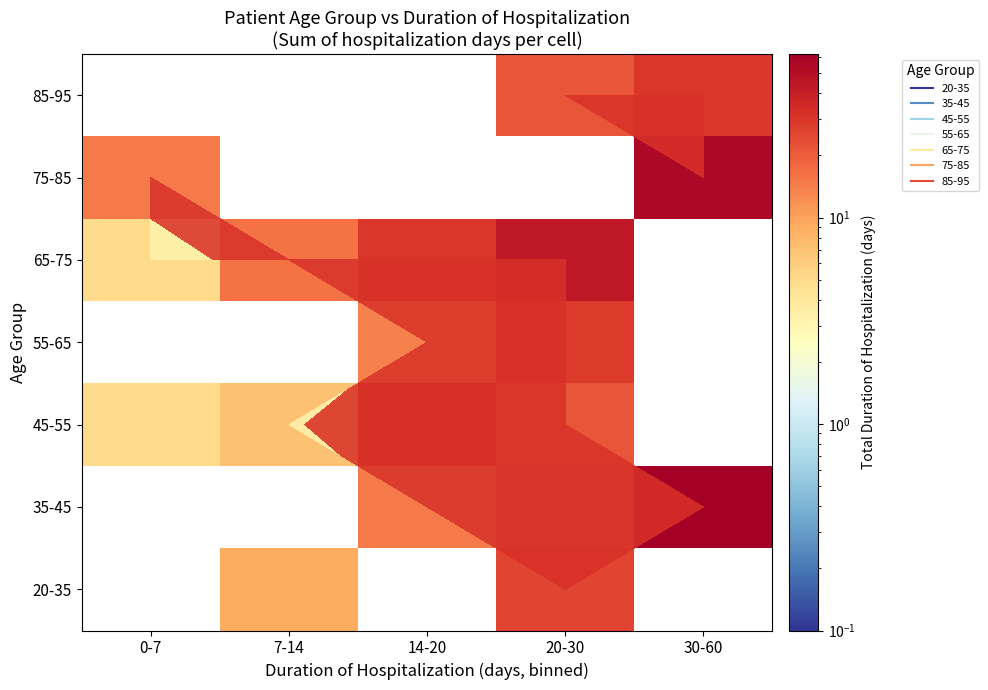

What is the total value across all series at 7-14?

32